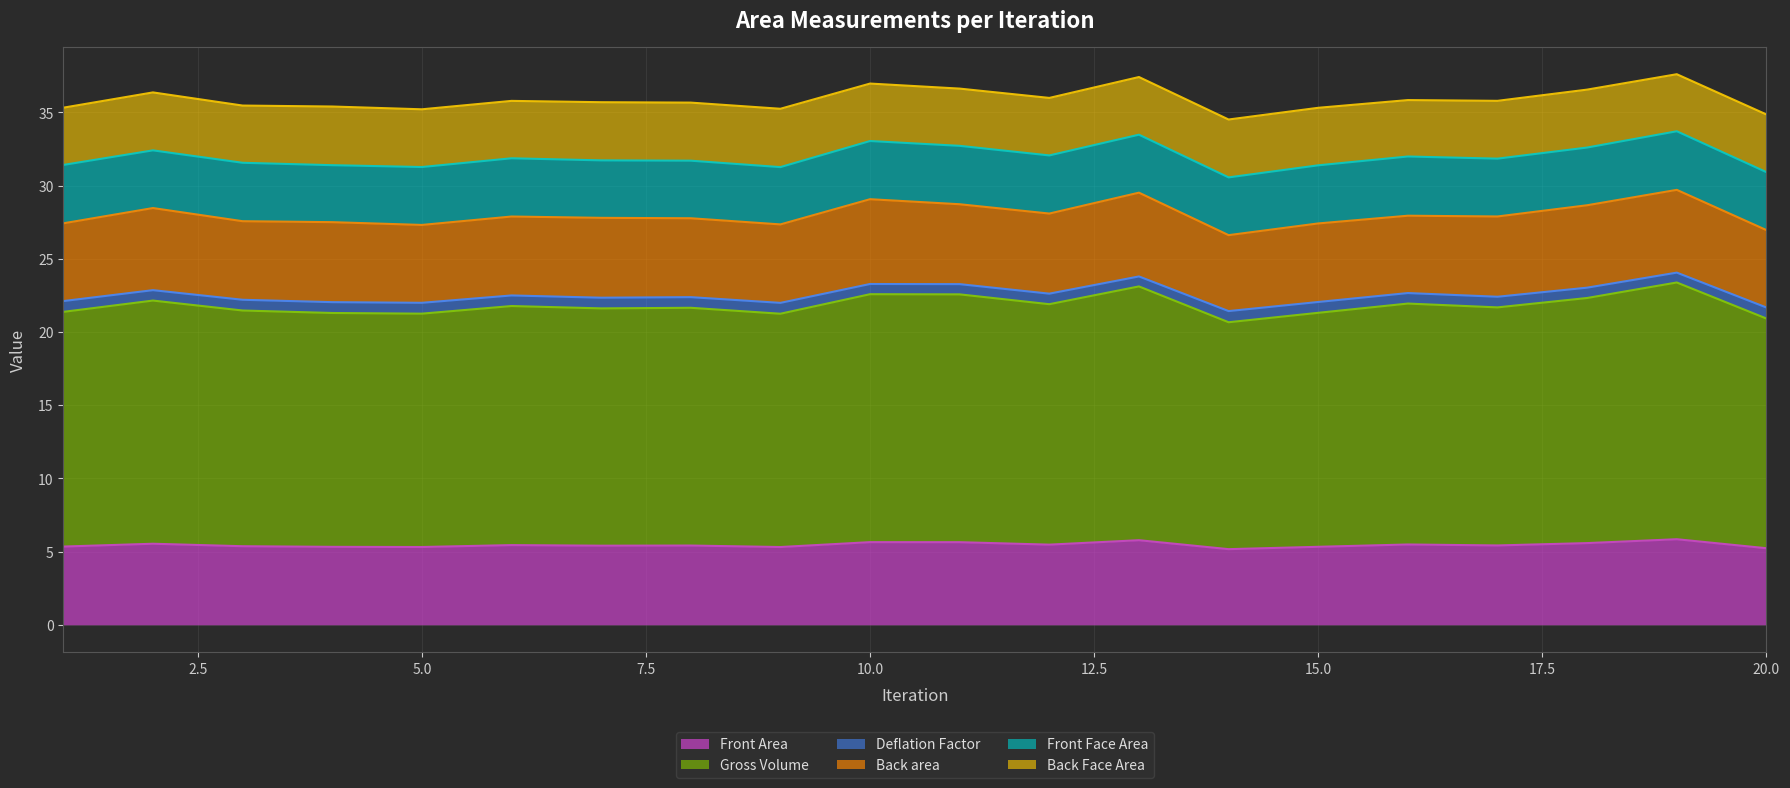

Where is Deflation Factor nearest to the value 22?

5